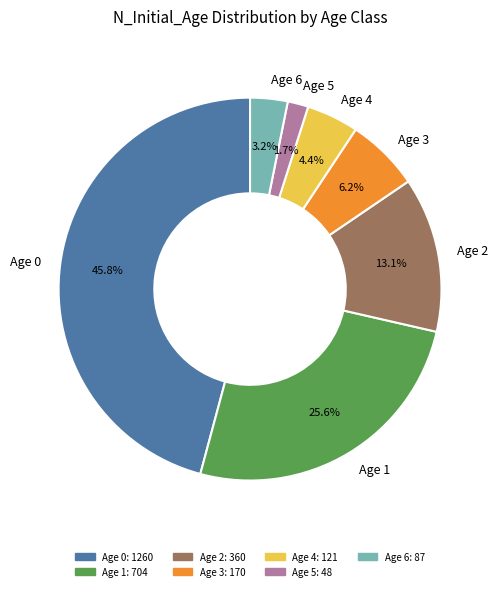

To the nearest percent, what is the difference between the Age 1 and Age 6 slice percentages?

22%